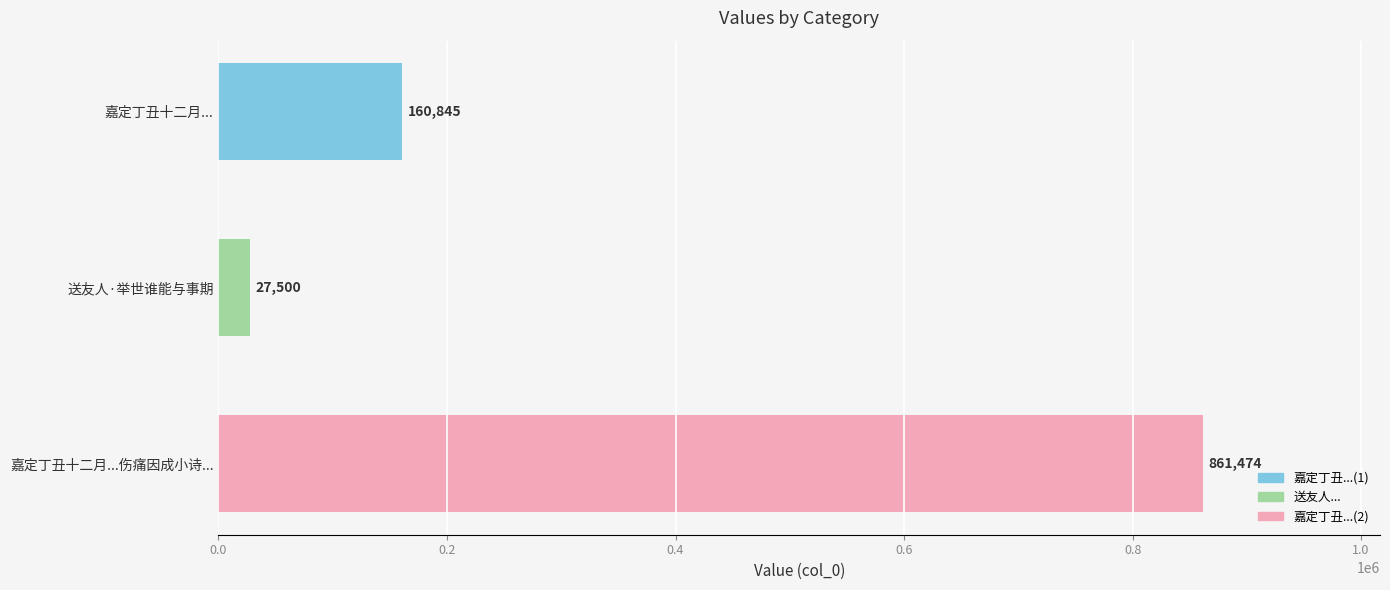

What is the difference between the maximum and second lowest values?

700629